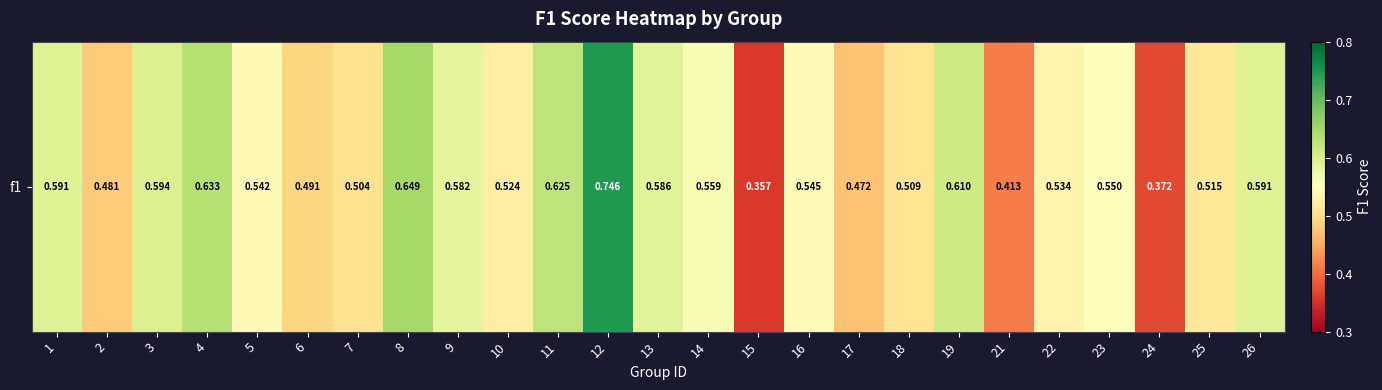

What is the change in value from 9 to 10?

-0.1